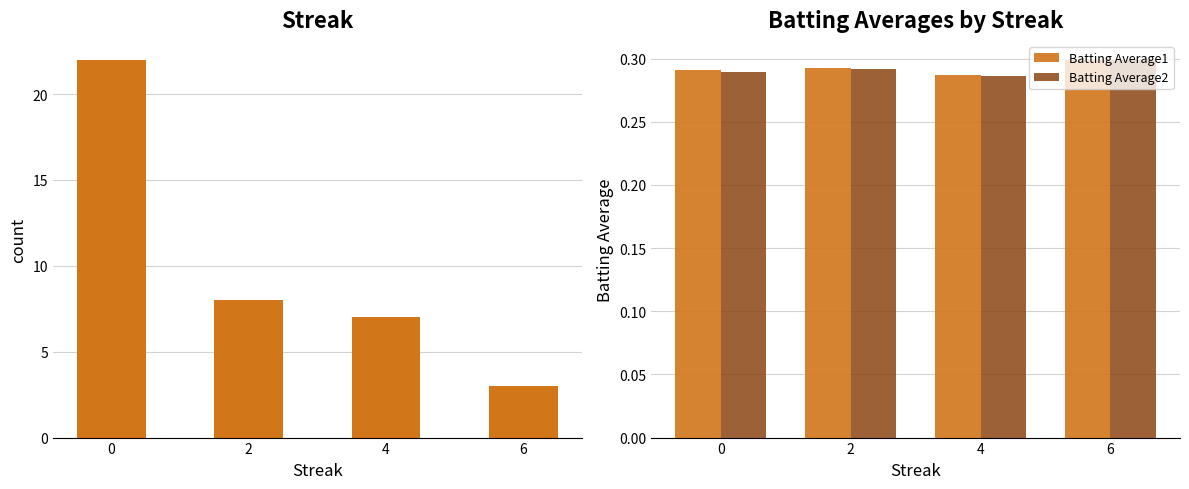

What is the greatest value displayed?

22.0